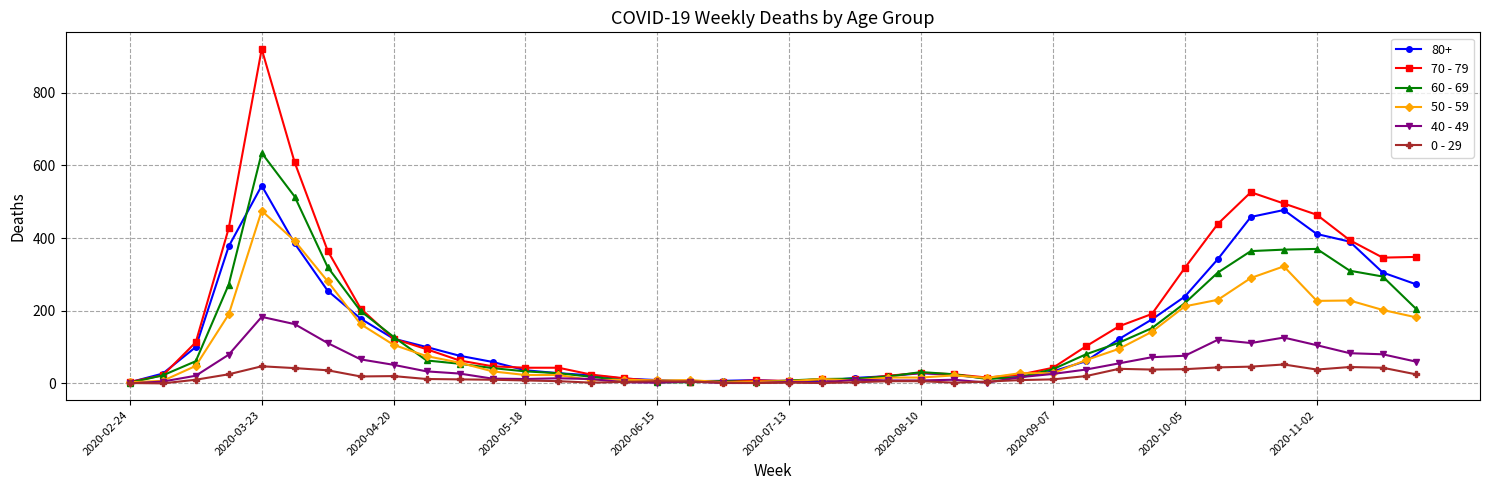

What is the greatest value displayed?

920